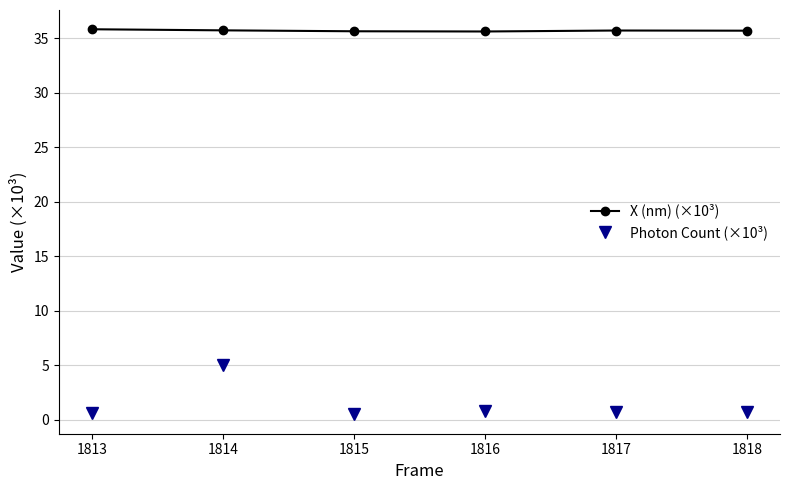

What is the sum of all Photon Count (×10³) values?

8.3